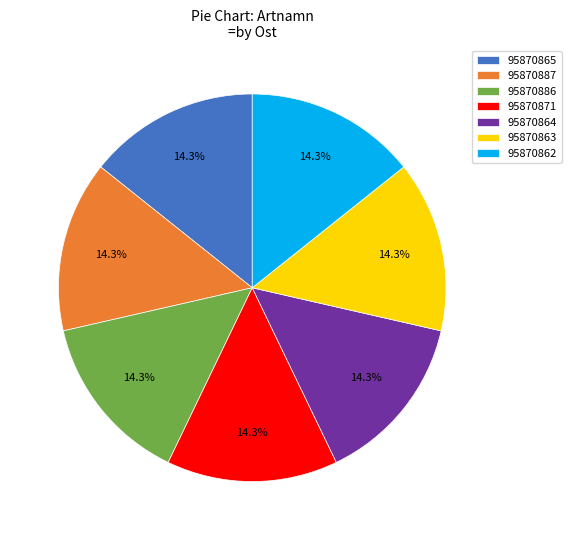

How many segments does this pie chart have?

7